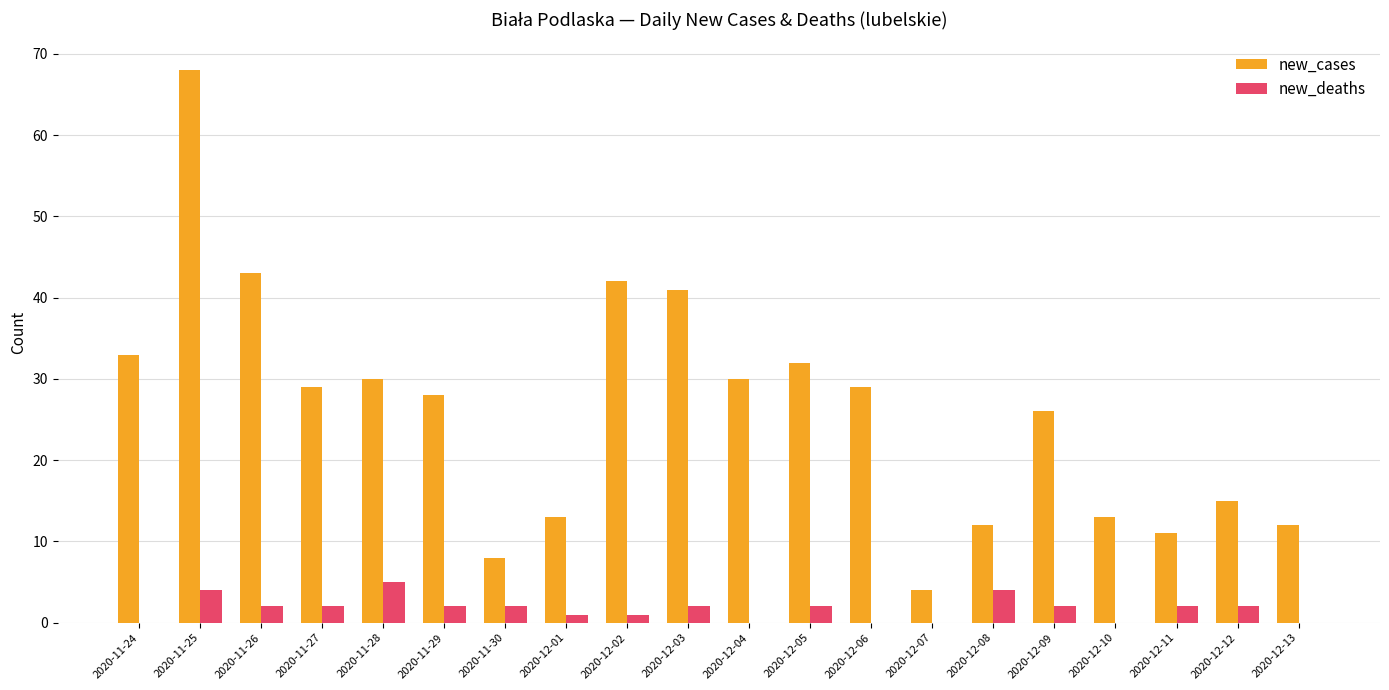

What is the total value across all series at 2020-12-03?

43